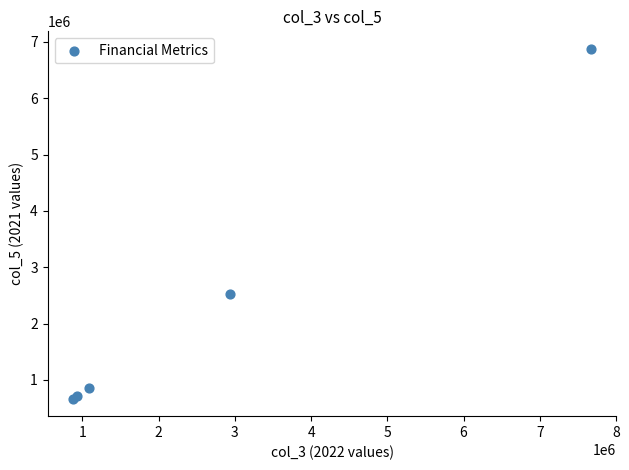

What Y value in the scatter plot is closest to 3772073?

2526545.9